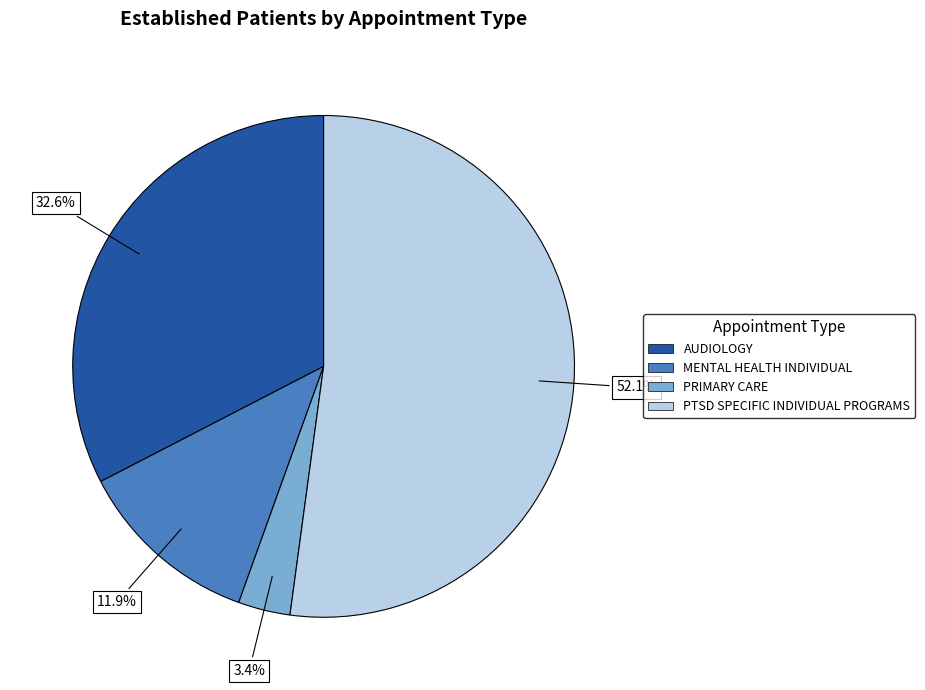

To the nearest percent, what is the difference between the largest and smallest slice percentages?

49%